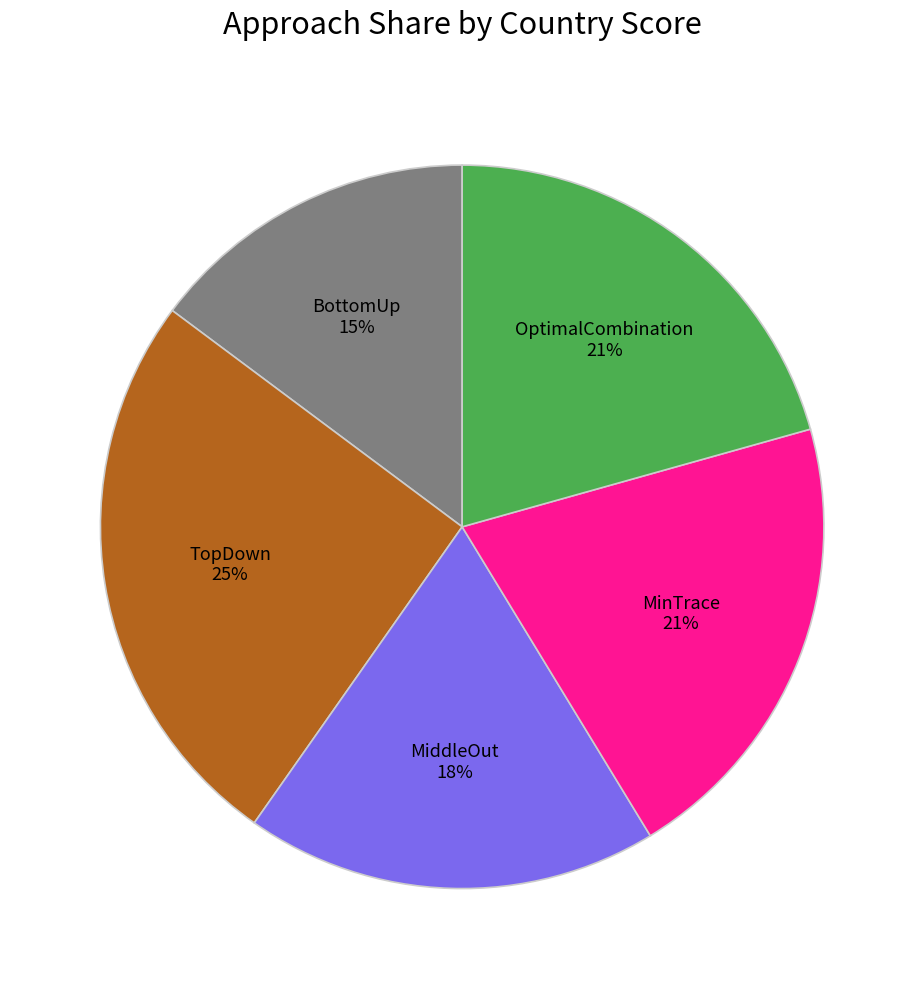

To the nearest percent, what is the average slice percentage?

20%